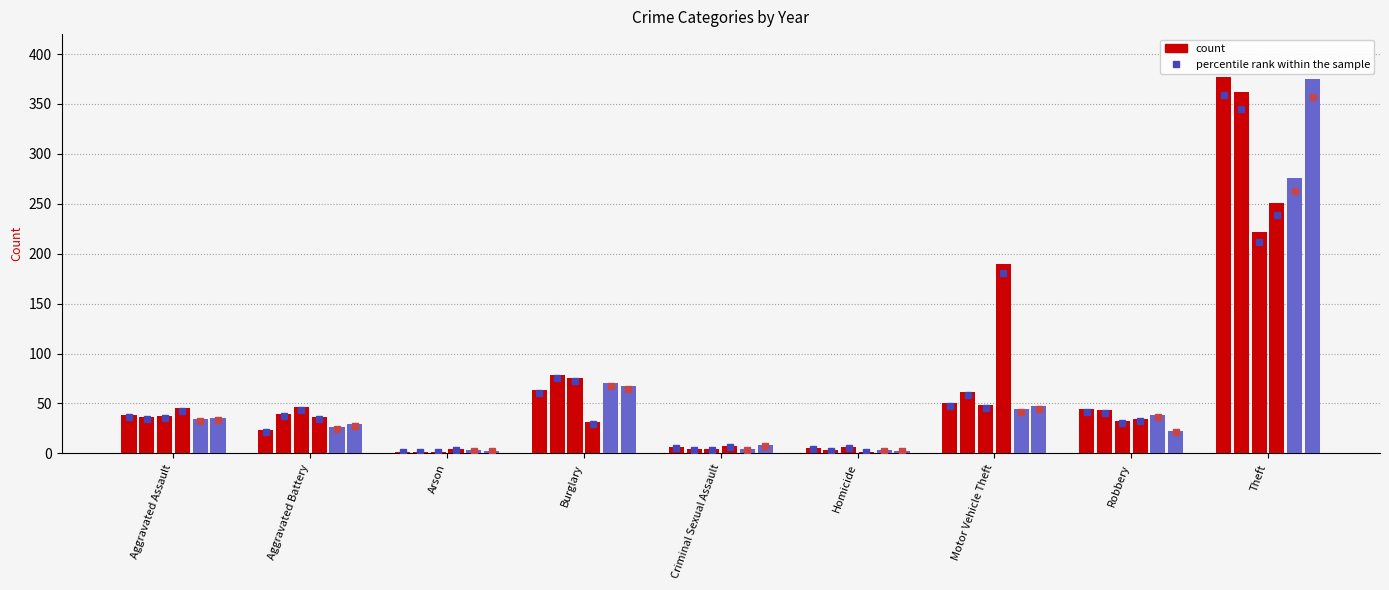

Between Aggravated Assault and Robbery, which series saw the biggest shift?

2018